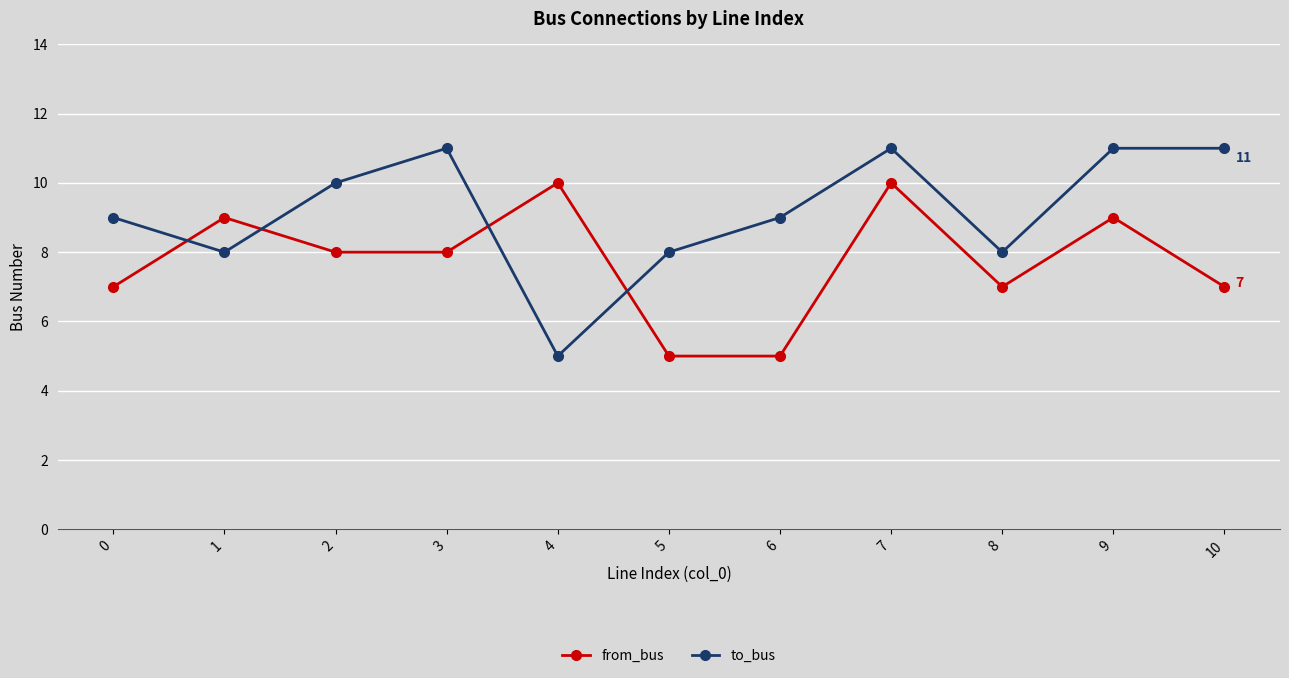

Is it true that to_bus equals 8 at 5?

True